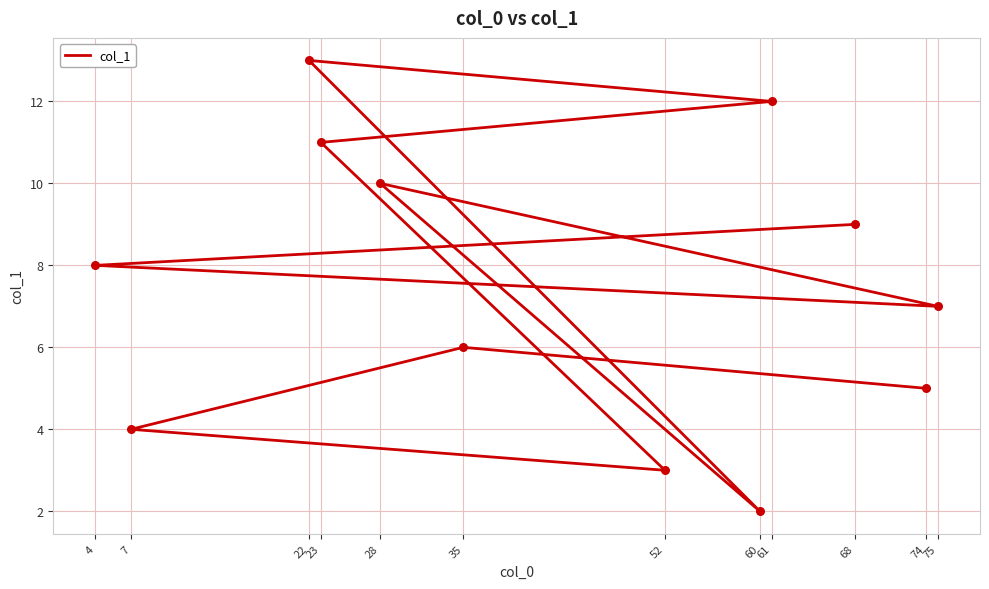

What is the ratio of the value at 74 to the value at 7?

1.2